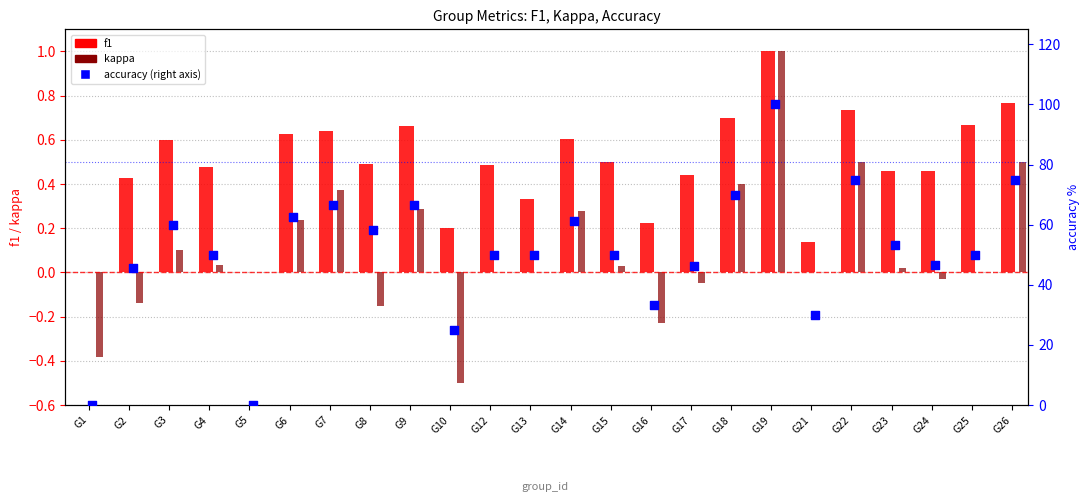

What is the total value across all series at G16?

33.3